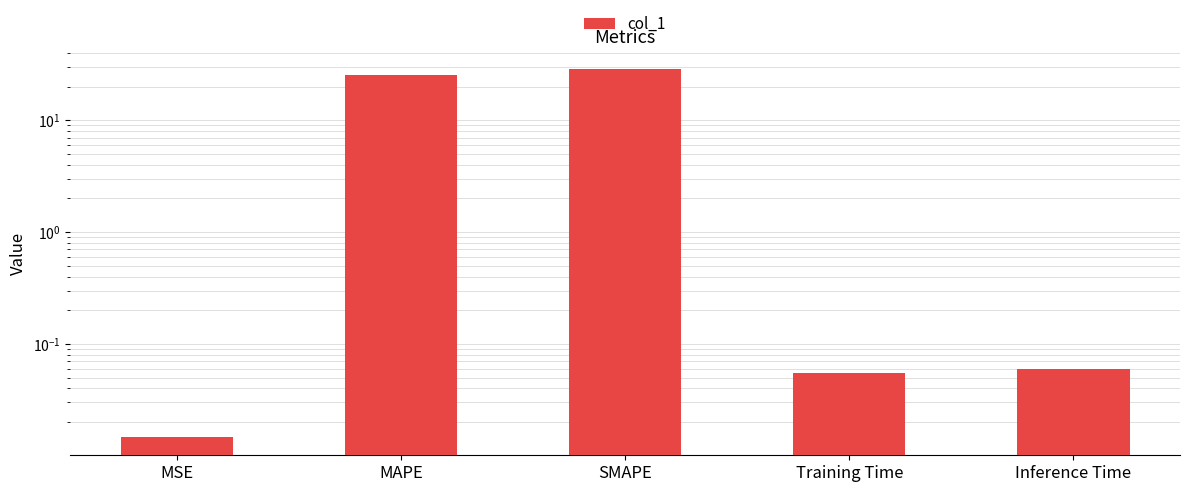

At which category does the chart reach its peak across all series?

SMAPE